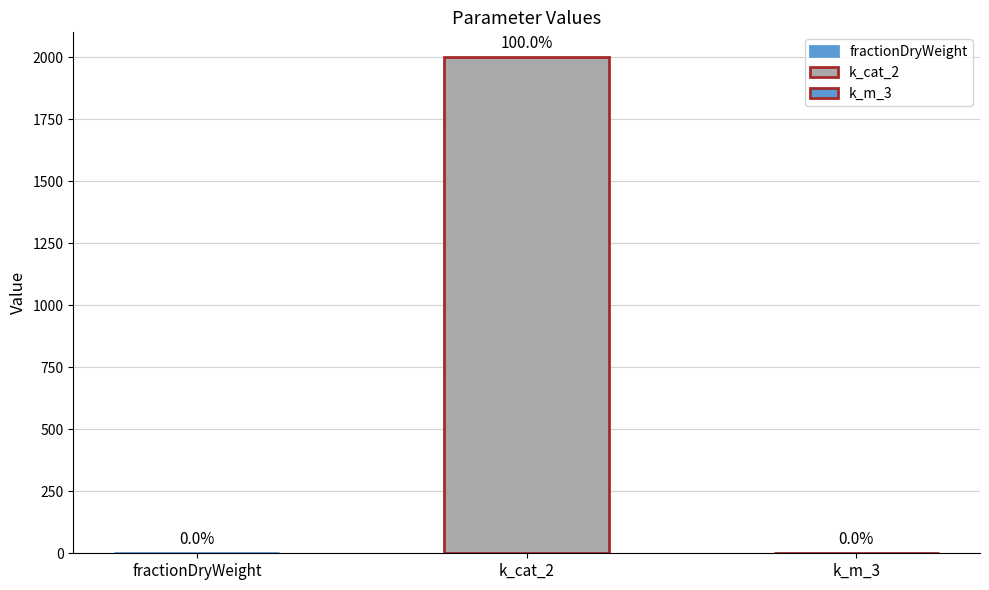

What is the sum of all values?

2000.3